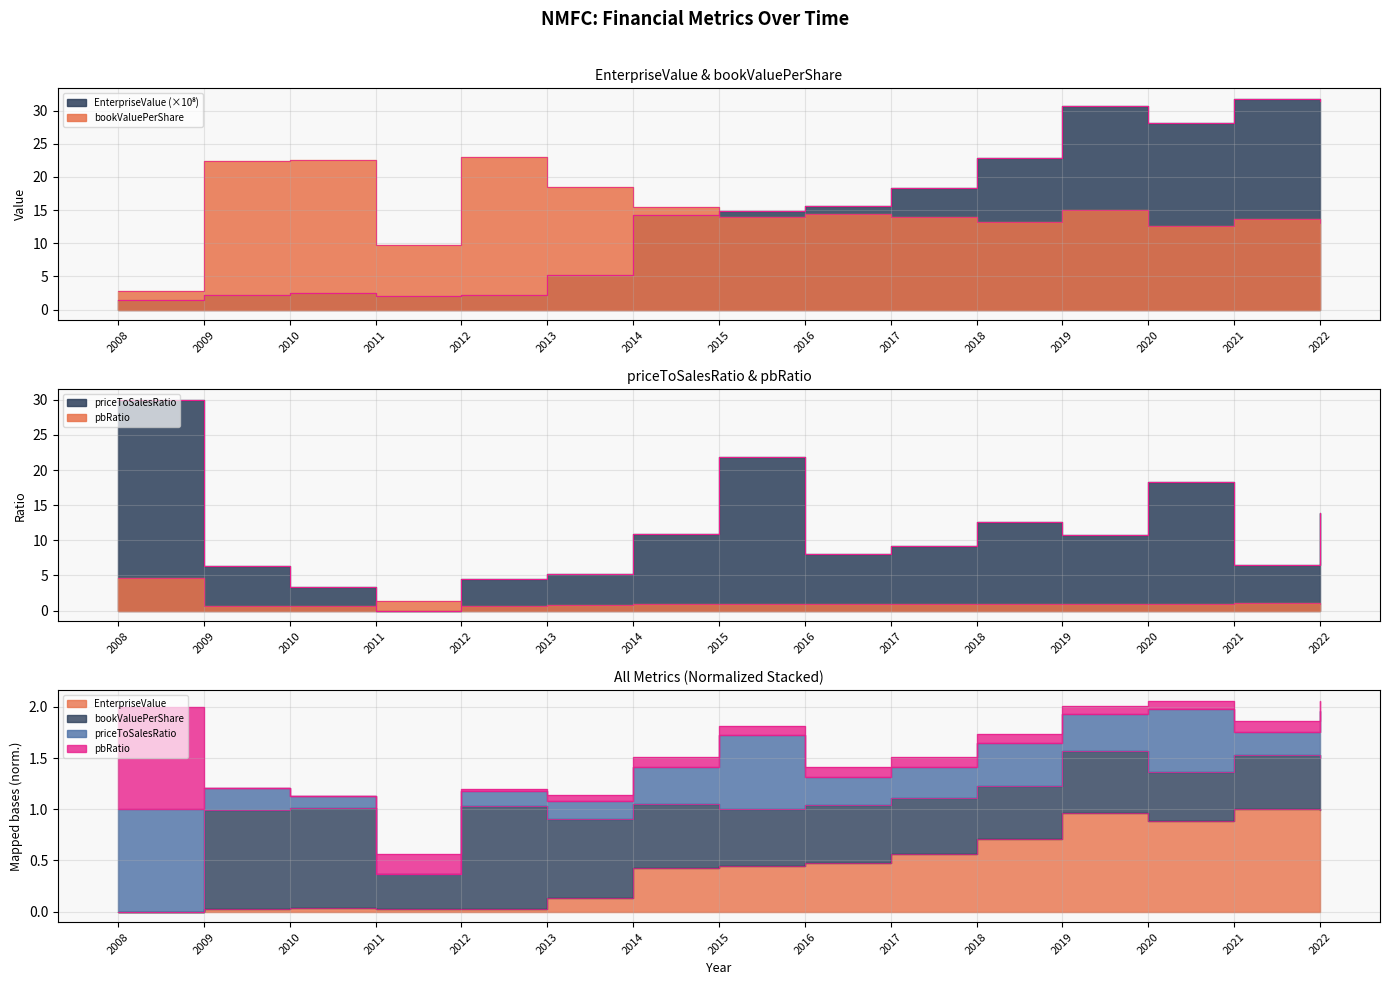

Which has a higher value, 2010 or 2008?

2010